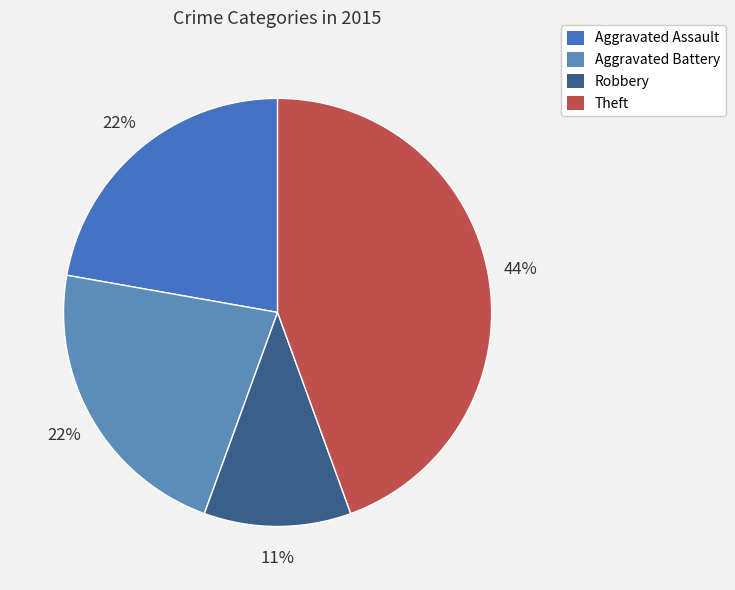

Is it true that Aggravated Assault is 22% of the pie?

True